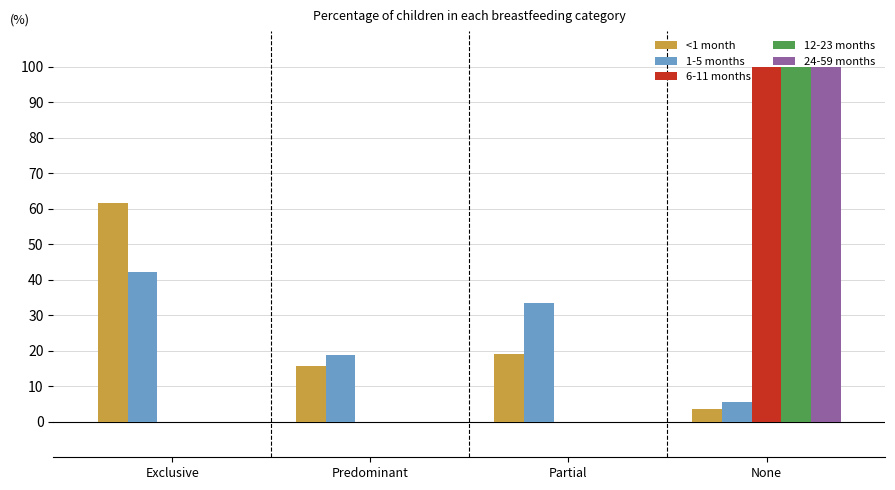

What is the highest value of the <1 month series?

61.6